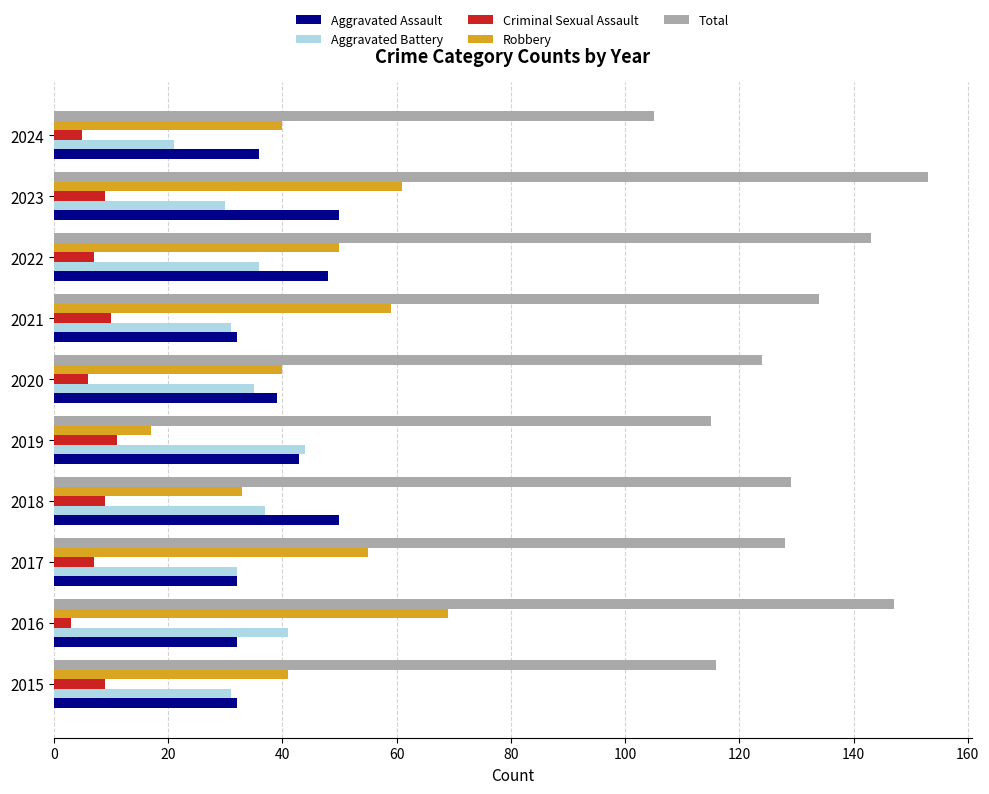

What is the sum of all Aggravated Assault values?

394